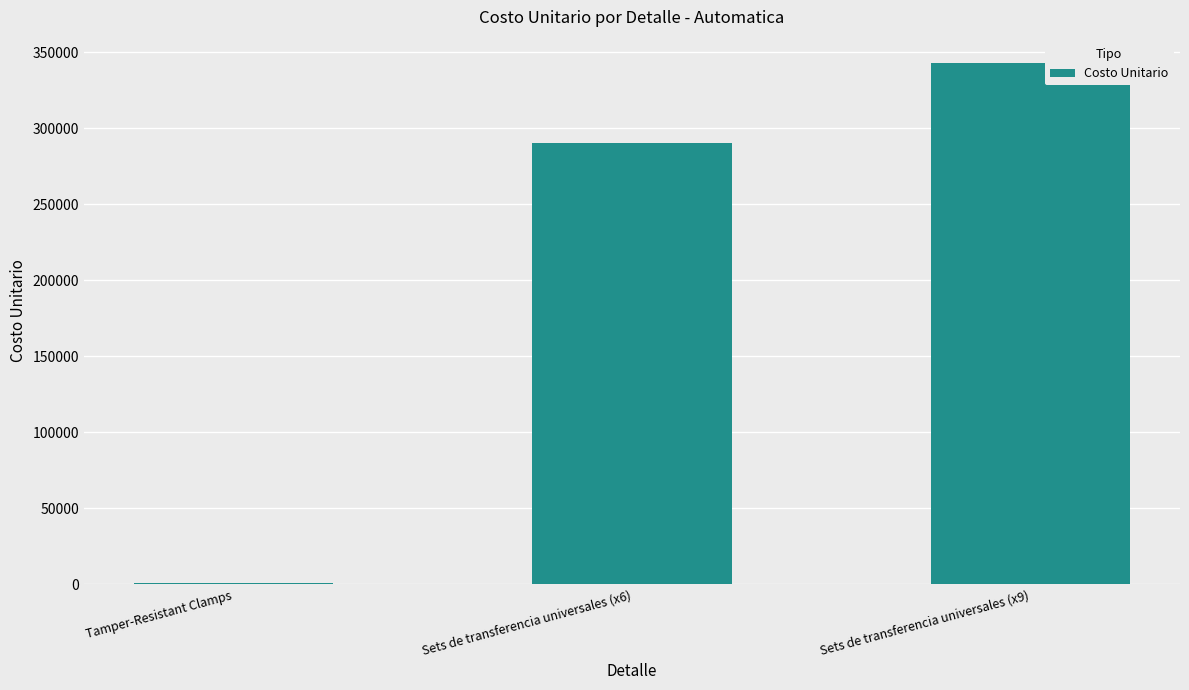

What is the change in value from Tamper-Resistant Clamps to Sets de transferencia universales (x6)?

+289000